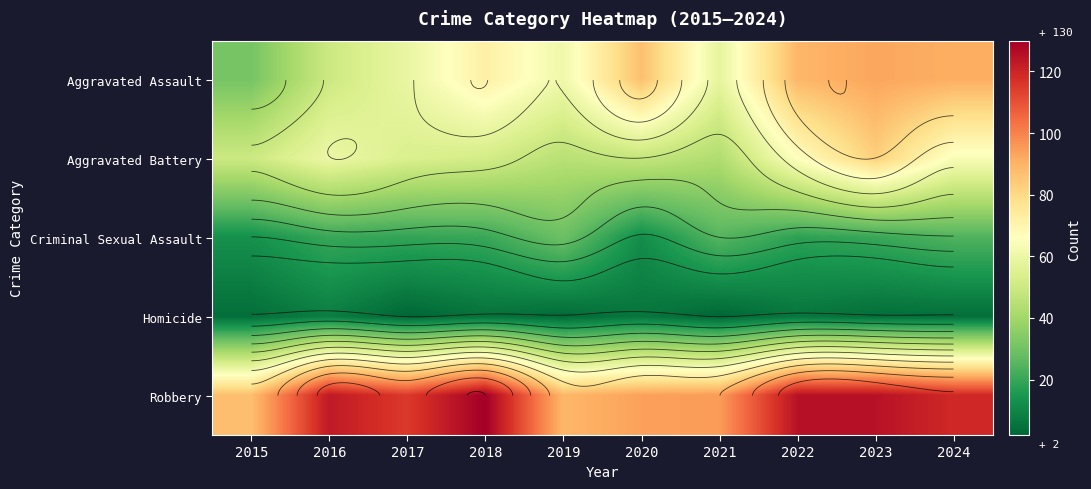

True or false: Aggravated Battery has a value of 50 at 2015.

True